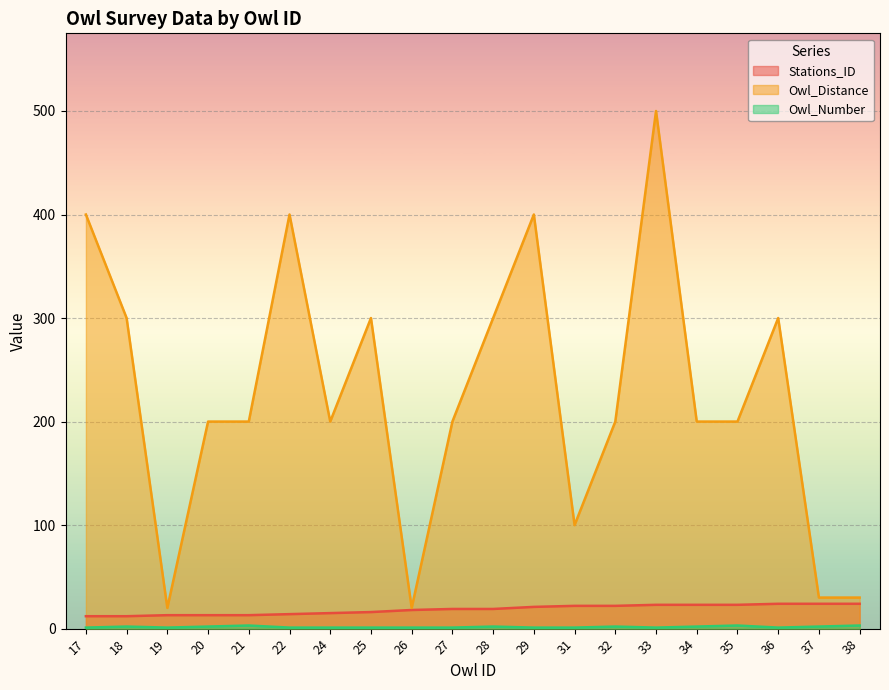

Which label corresponds to the largest value in the chart?

33